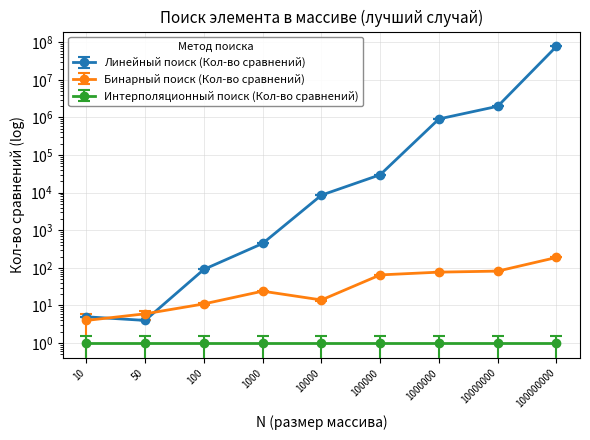

What is the spread (max minus min) of values at 100000?

29924